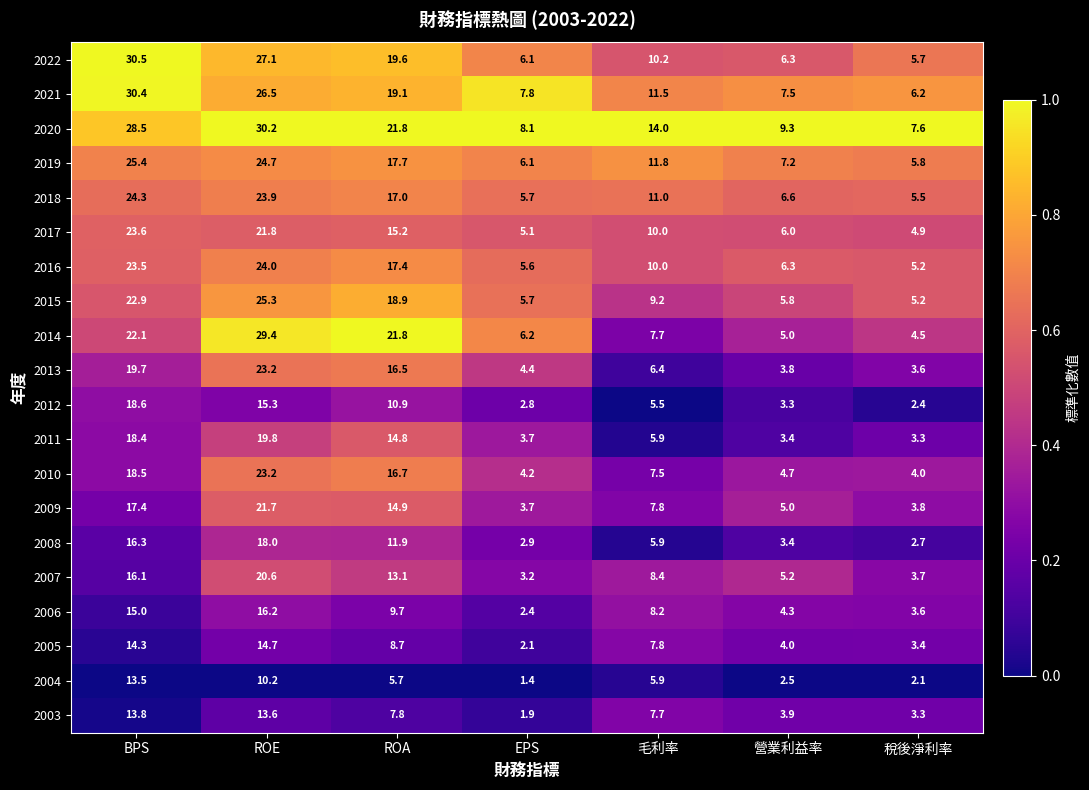

Count the number of categories in the chart.

7